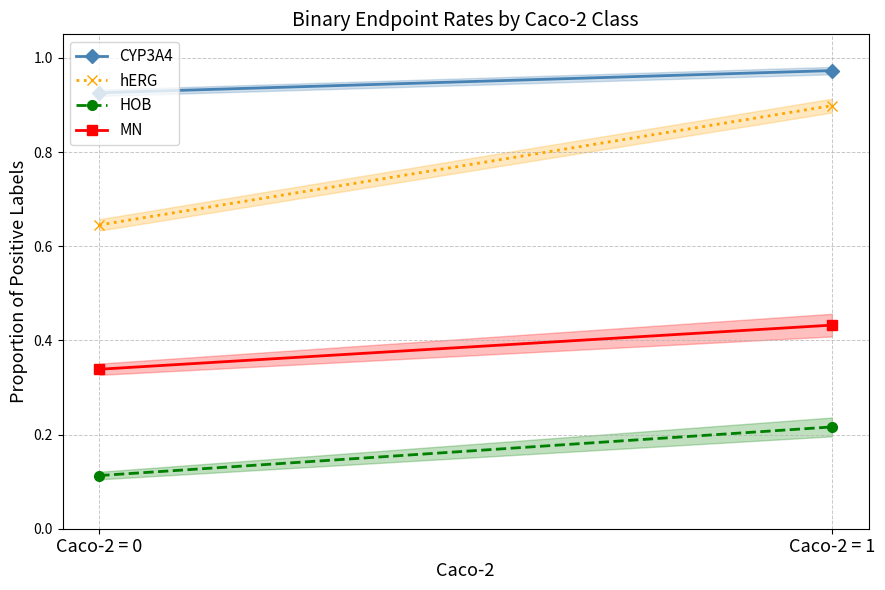

Reading right to left, extract all data points from this chart.

CYP3A4: 1.0	0.9
hERG: 0.9	0.6
HOB: 0.2	0.1
MN: 0.4	0.3